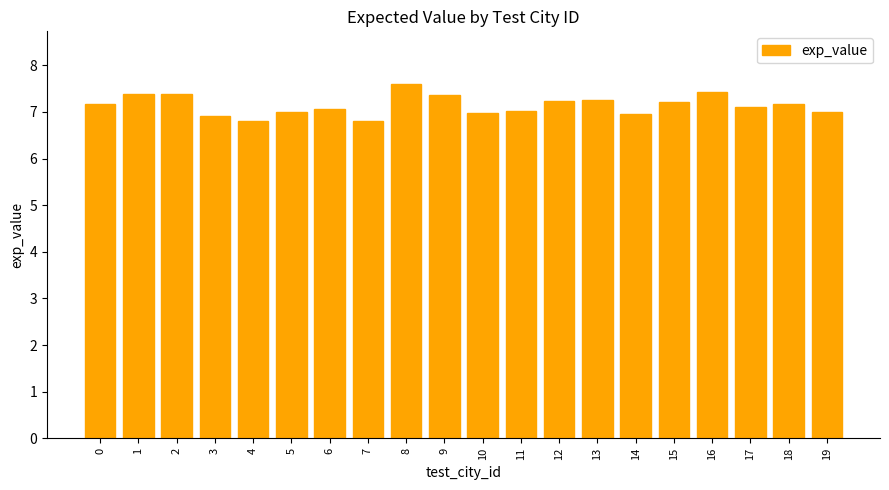

Read the value at 14.

6.9